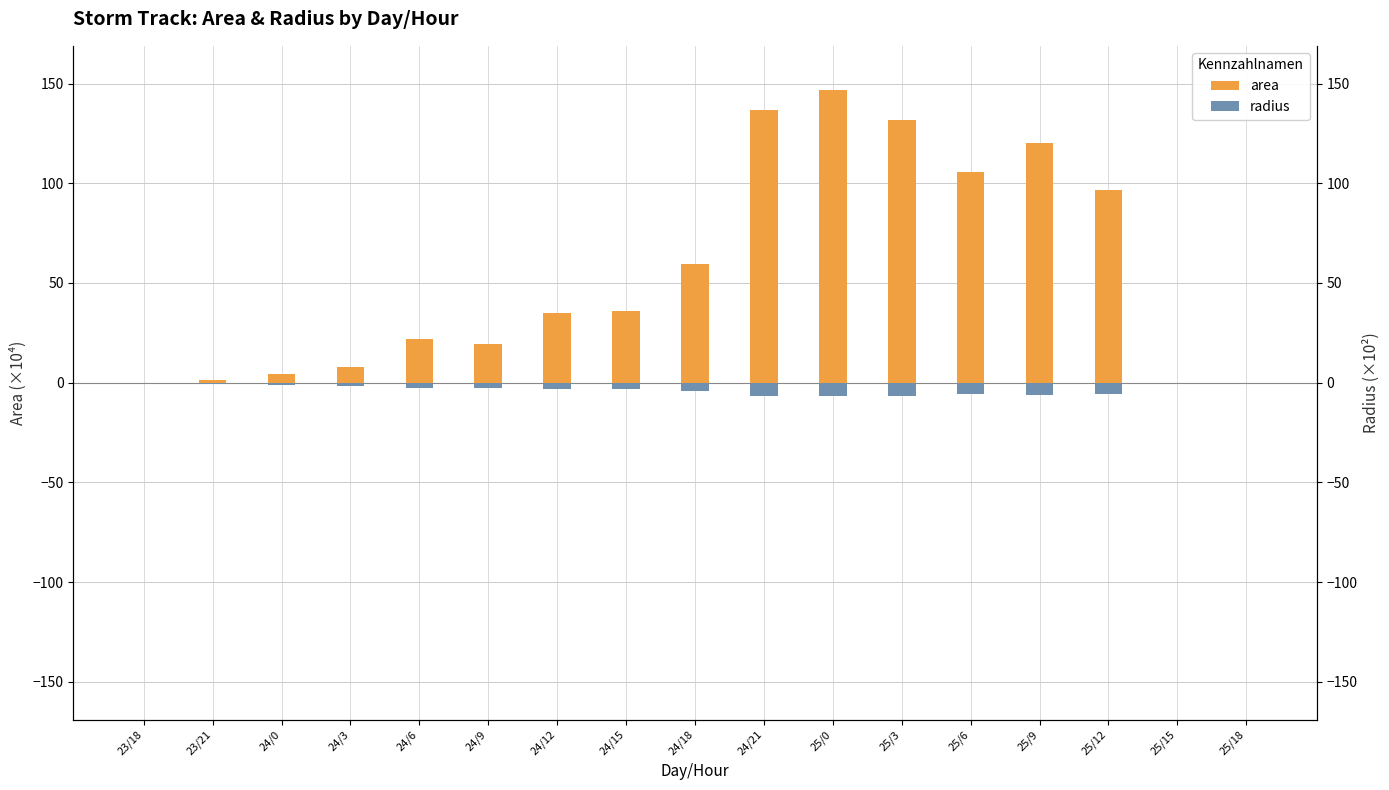

What is the difference between the highest and lowest values at 25/3?

138.4